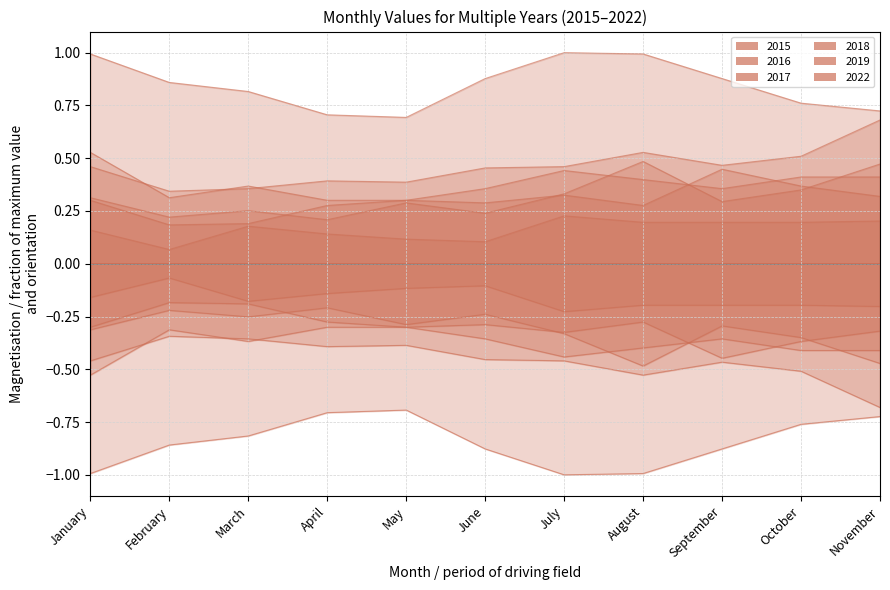

Does the chart have visible grid lines?

Yes